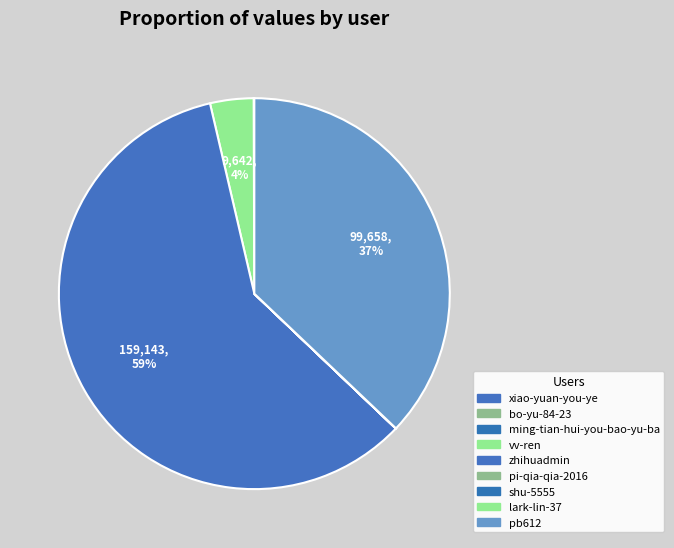

What is the largest slice in the pie chart?

zhihuadmin